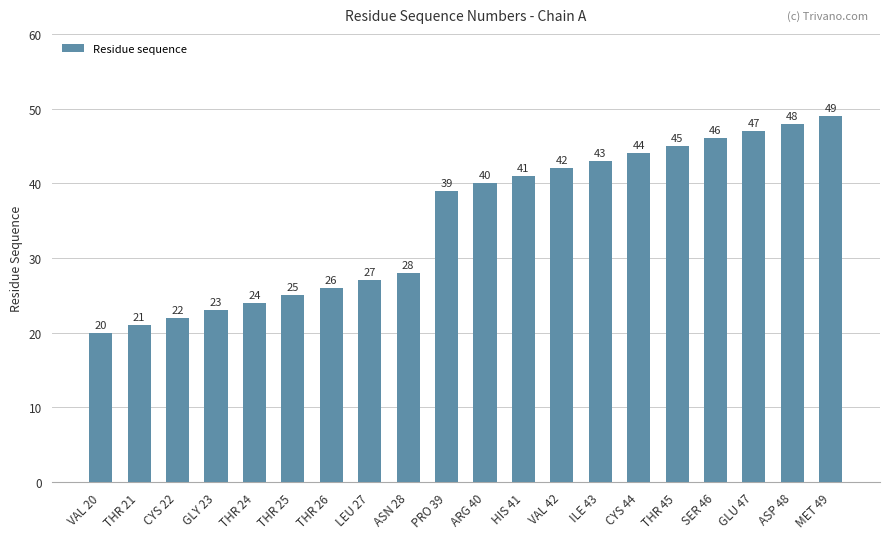

Reading right to left, what are all the values shown in this chart?

MET 49=49	ASP 48=48	GLU 47=47	SER 46=46	THR 45=45	CYS 44=44	ILE 43=43	VAL 42=42	HIS 41=41	ARG 40=40	PRO 39=39	ASN 28=28	LEU 27=27	THR 26=26	THR 25=25	THR 24=24	GLY 23=23	CYS 22=22	THR 21=21	VAL 20=20